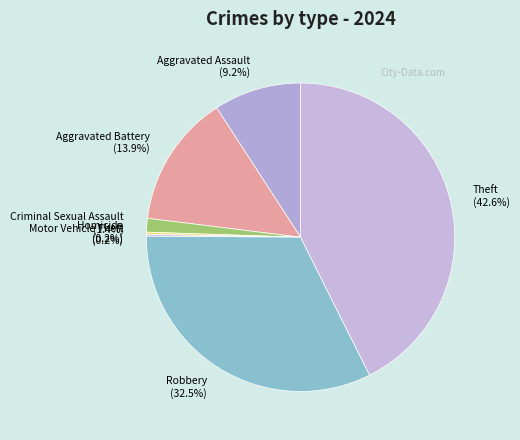

Is there any slice that represents more than half of the pie?

No